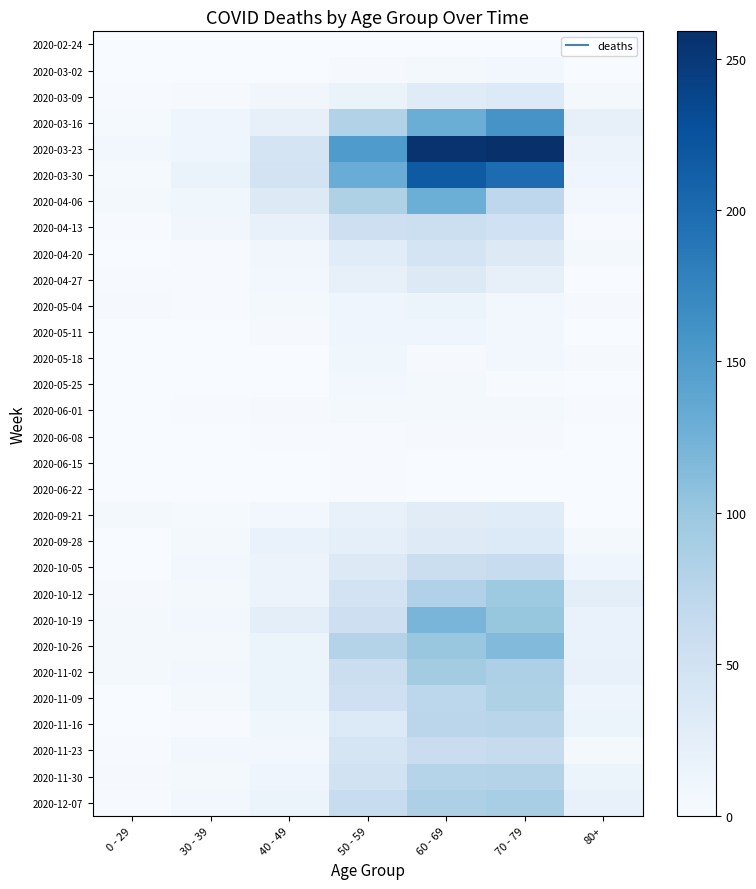

Which series changed the most between 40 - 49 and 50 - 59?

2020-03-23